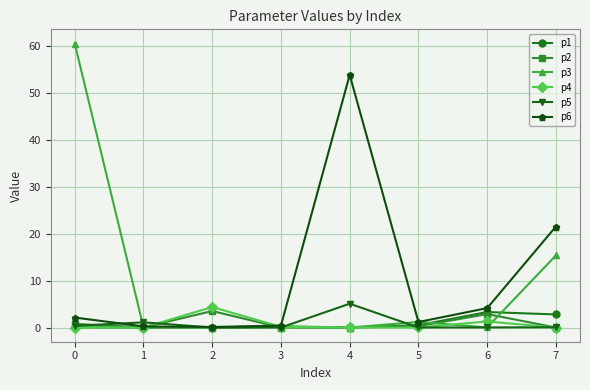

True or false: p3 has more than 2 interior local peaks.

False